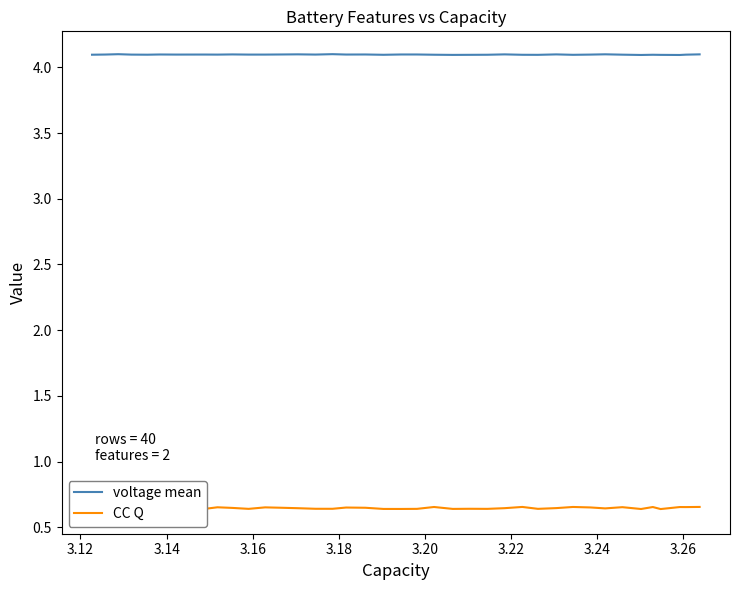

How many lines are shown in the chart?

2